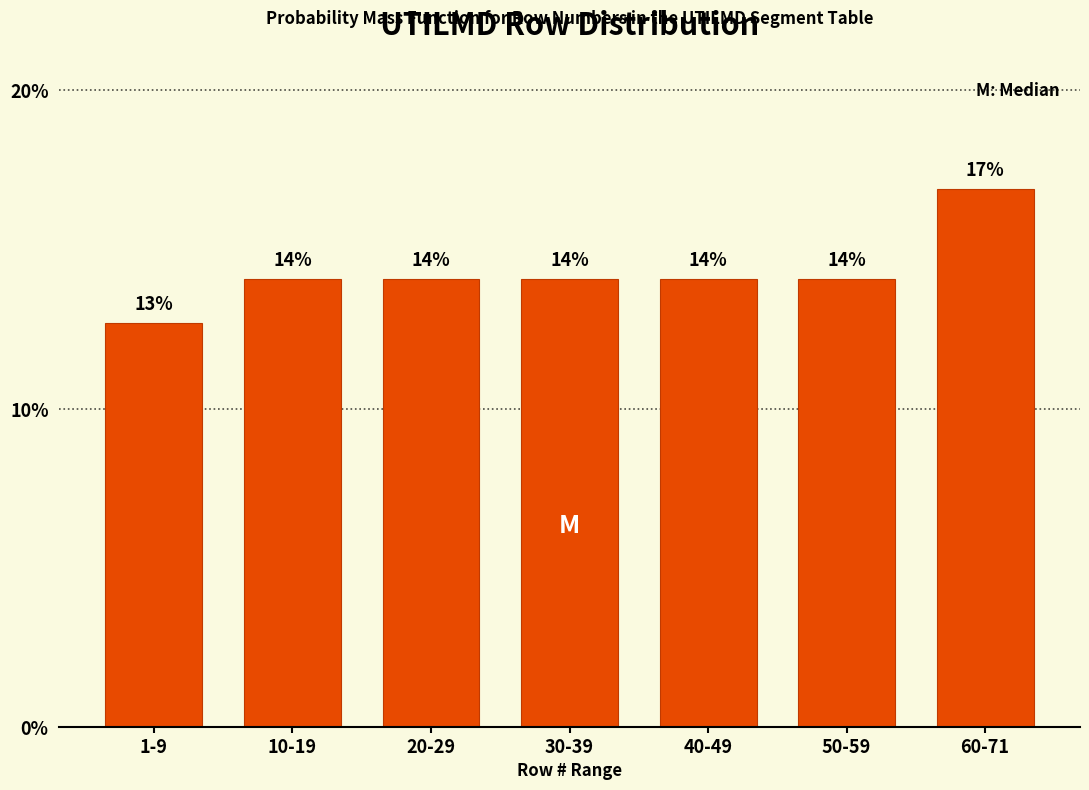

How many bars are there in total?

7